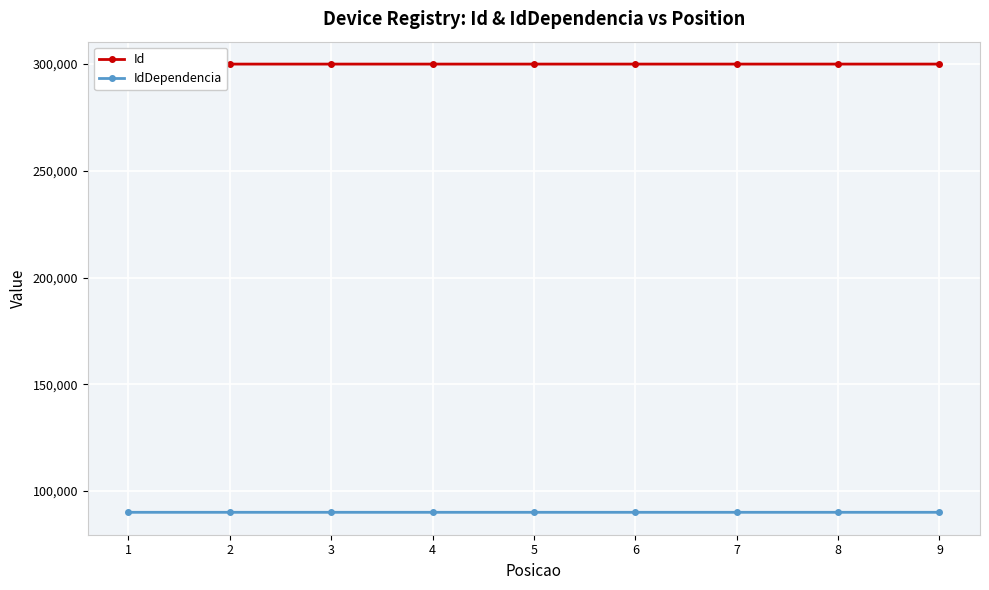

What is the minimum value for IdDependencia?

90001